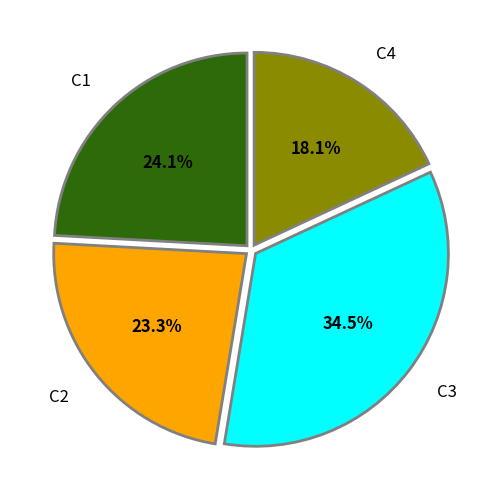

Is there a majority slice in this chart?

No